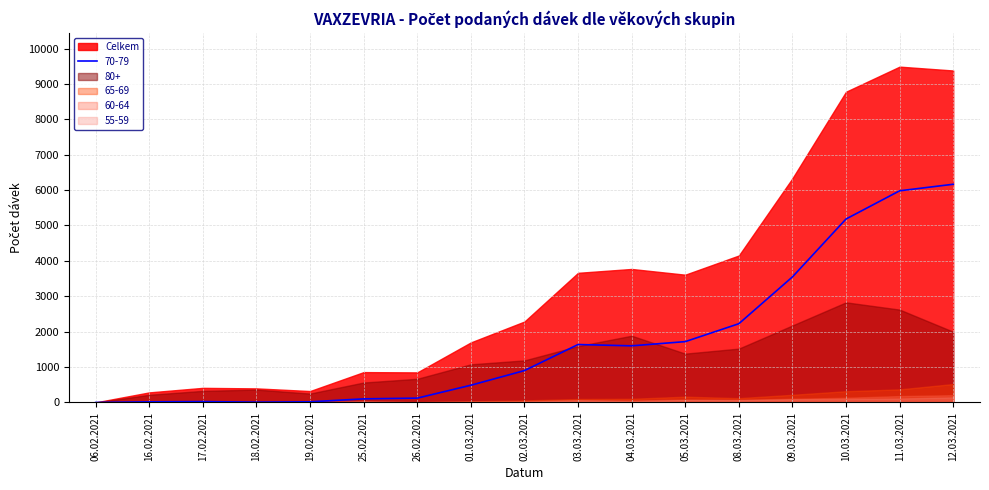

How many values in the 60-64 series exceed 37?

8